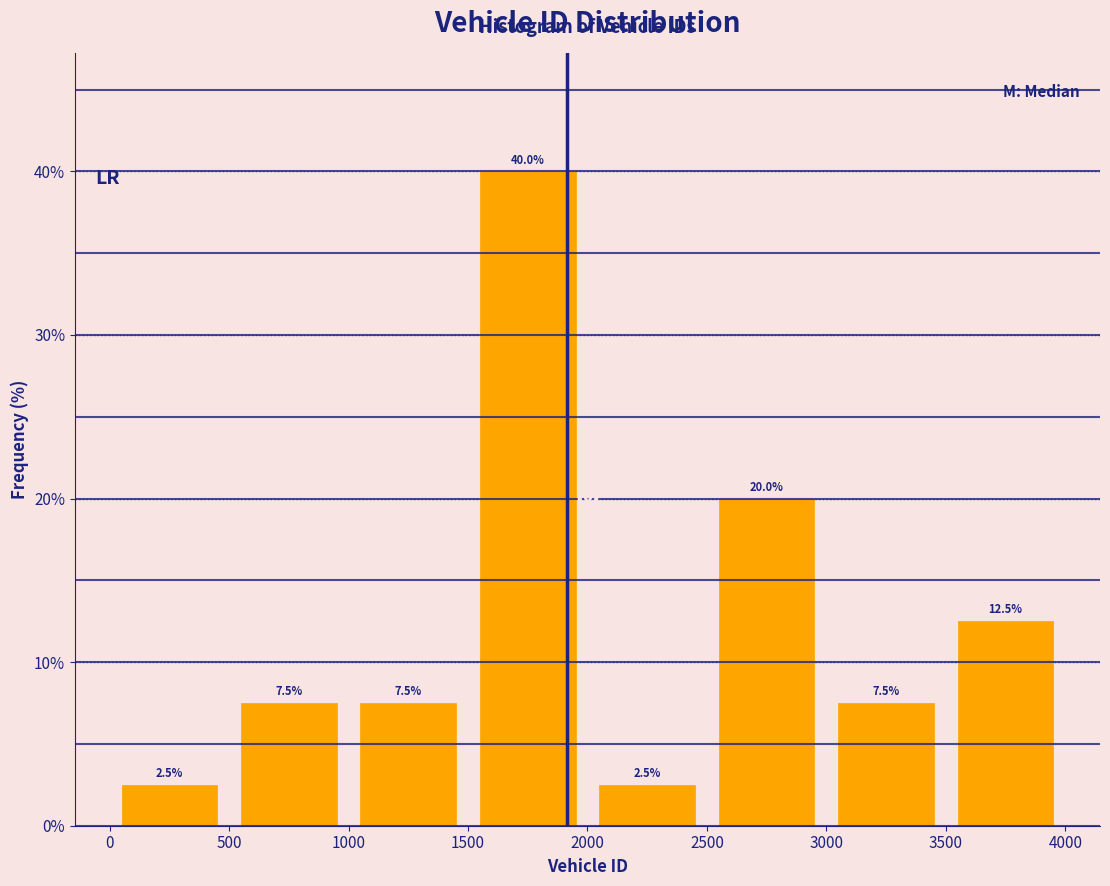

Reading left to right, list every bar in this chart as the range it spans on the x-axis followed by its height.

0 to 500: 2.5
500 to 1000: 7.5
1000 to 1500: 7.5
1500 to 2000: 40.0
2000 to 2500: 2.5
2500 to 3000: 20.0
3000 to 3500: 7.5
3500 to 4000: 12.5